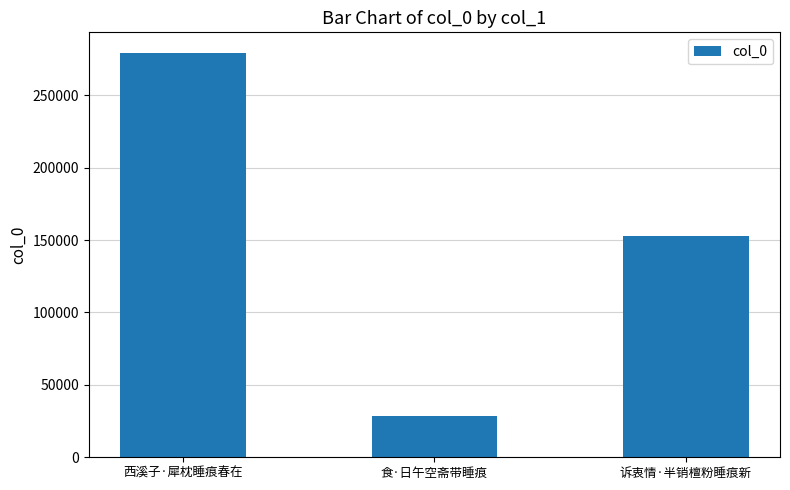

The value at 西溪子·犀枕睡痕春在 is 114129. True or false?

False